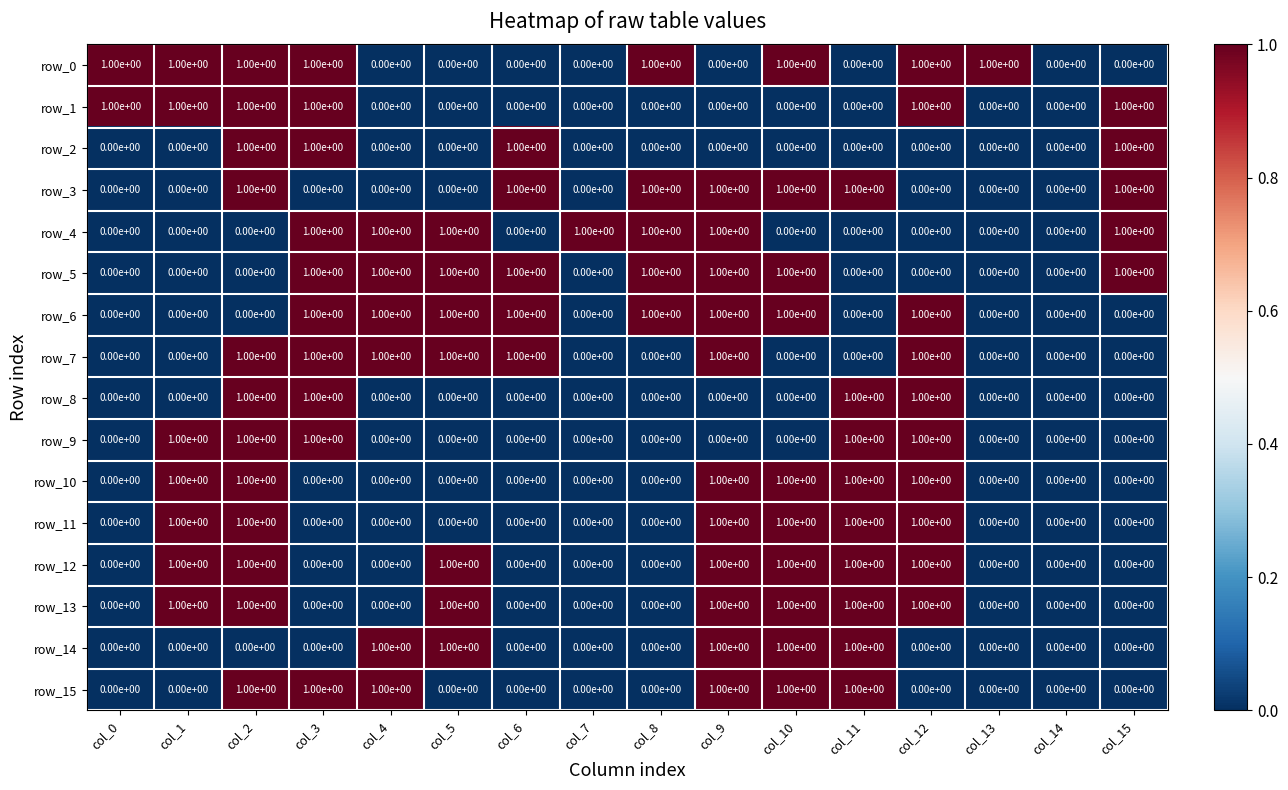

How many distinct data groups are displayed?

16